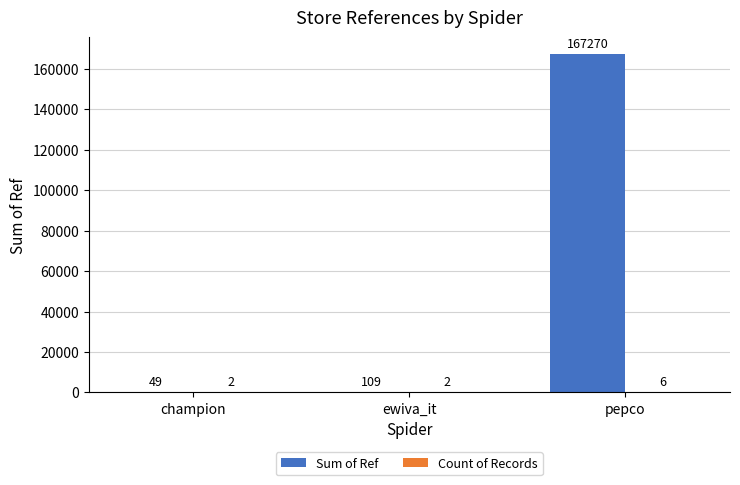

What is the sum of the Sum of Ref values at champion and ewiva_it?

158